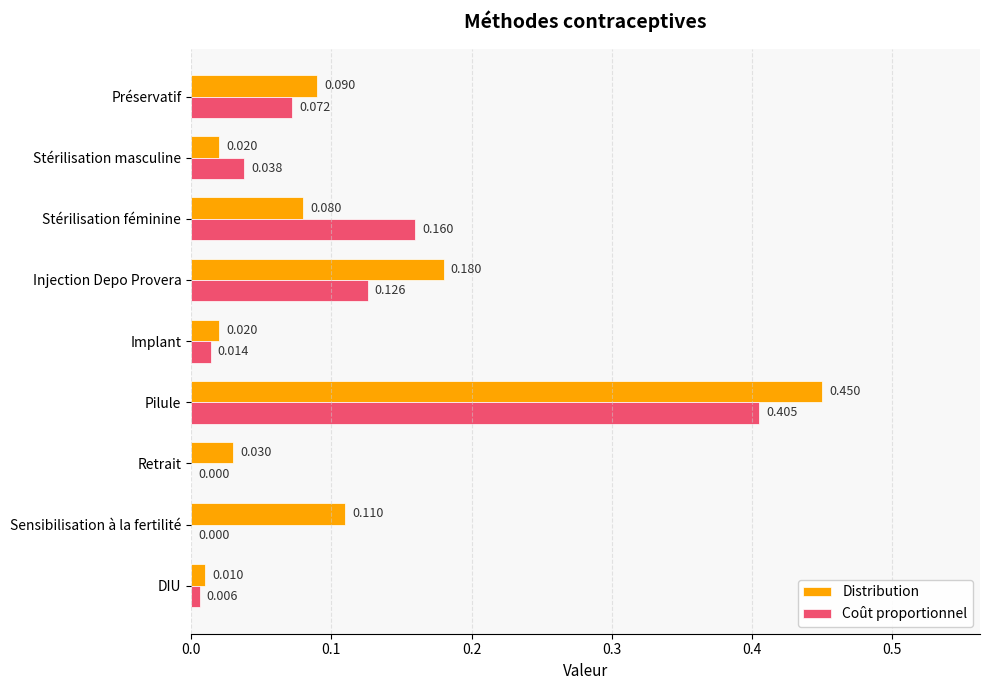

Is the value of Distribution at DIU greater than the value of Coût proportionnel at Pilule?

No